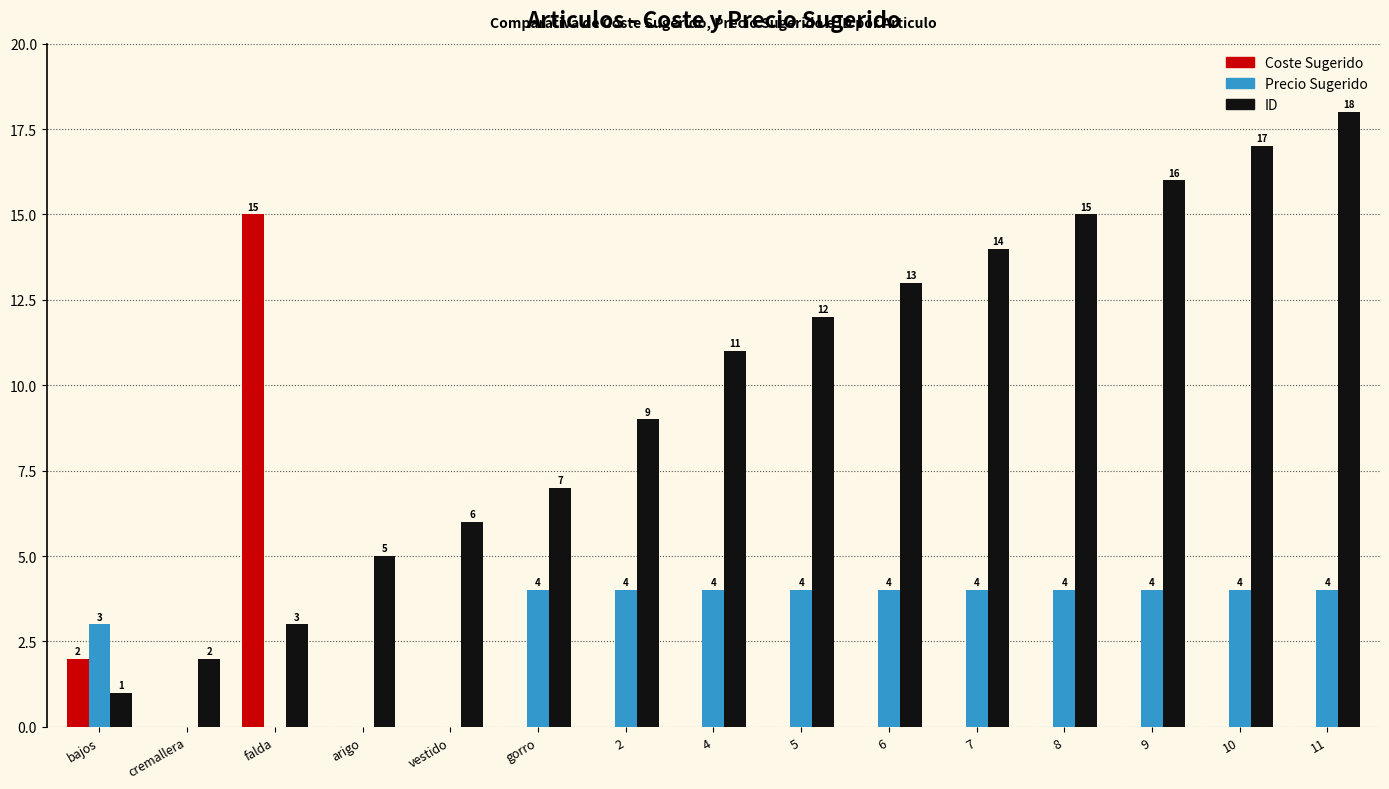

Reading left to right, list all the values displayed in this chart.

Coste Sugerido: 2	0	15	0	0	0	0	0	0	0	0	0	0	0	0
Precio Sugerido: 3	0	0	0	0	4	4	4	4	4	4	4	4	4	4
ID: 1	2	3	5	6	7	9	11	12	13	14	15	16	17	18